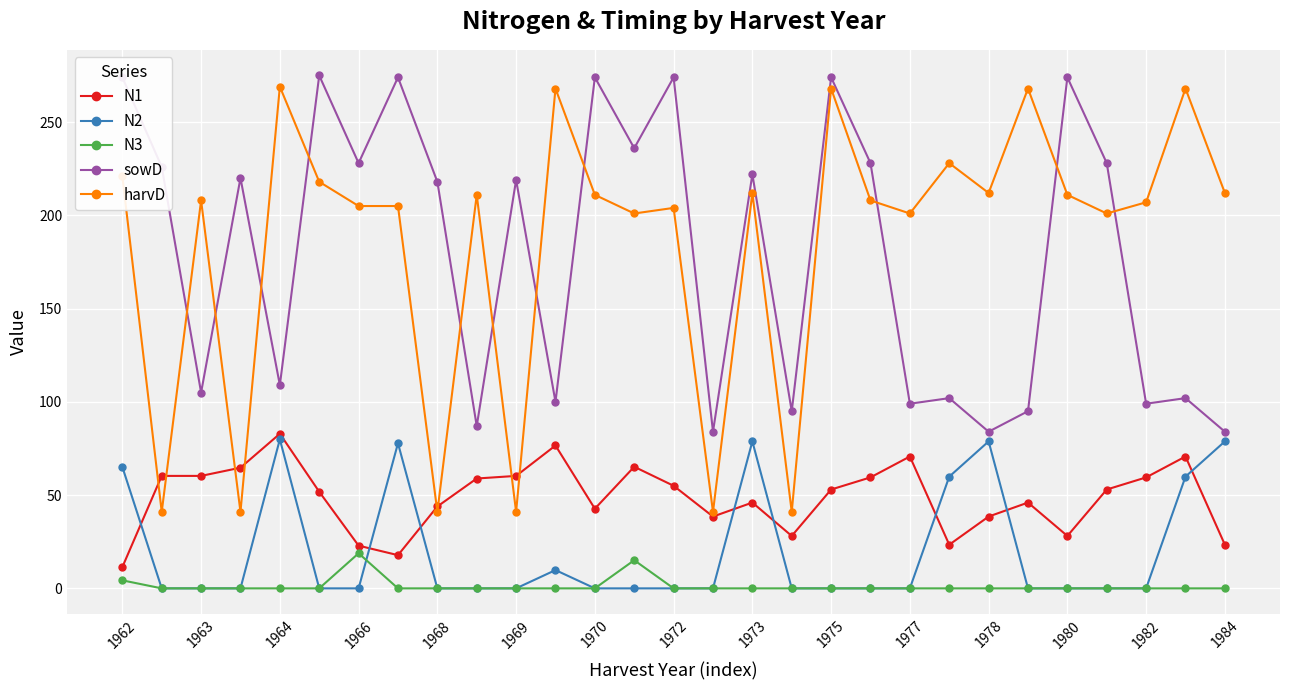

True or false: N3 has more than 1 interior local peaks.

True